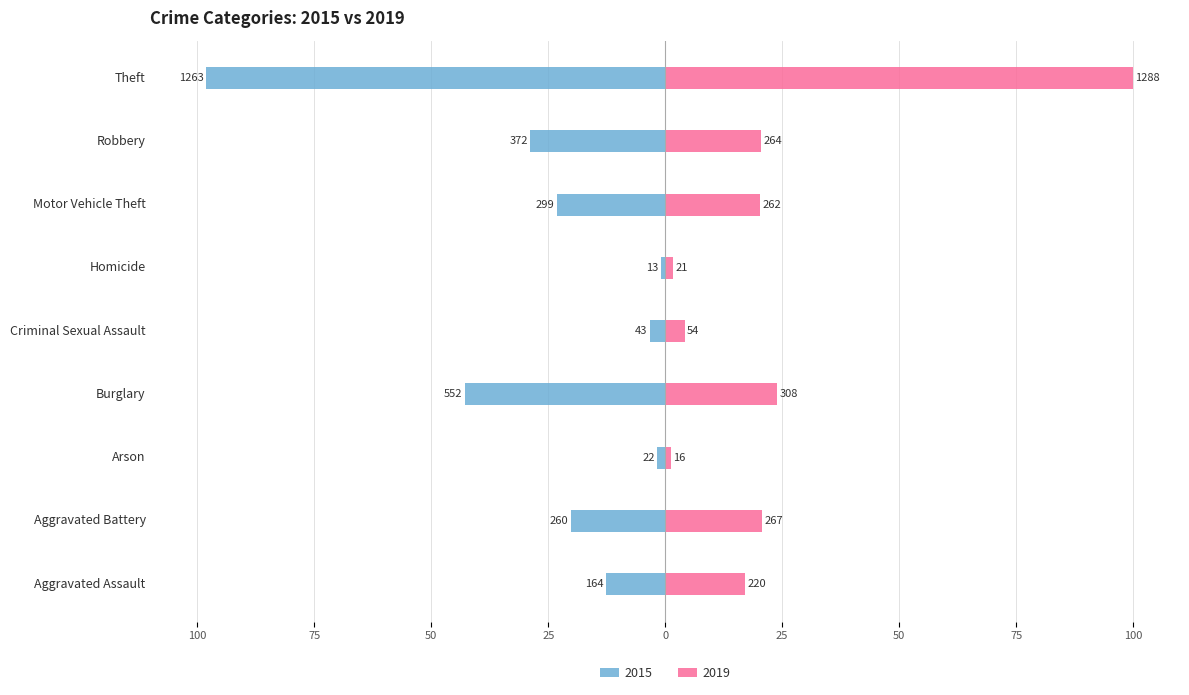

Is the value of 2015 at Arson greater than the value of 2019 at Burglary?

No